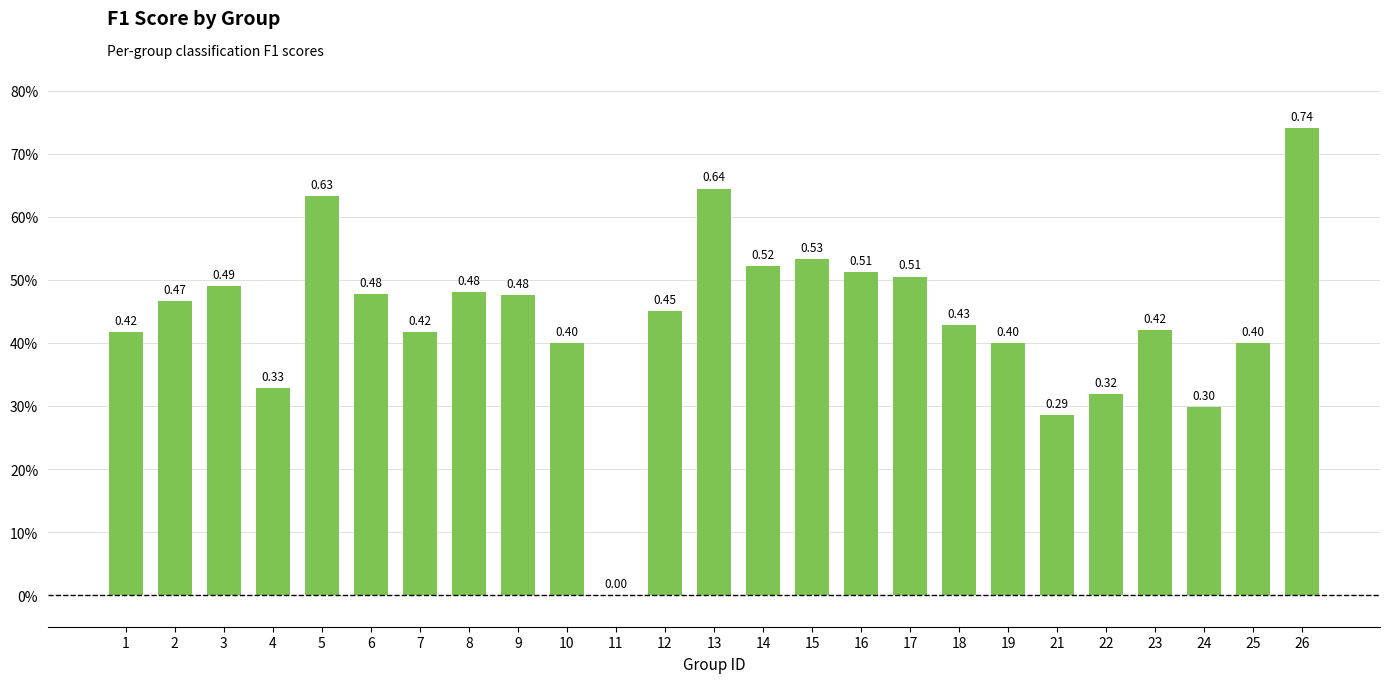

What is the difference between the maximum and minimum values?

0.7